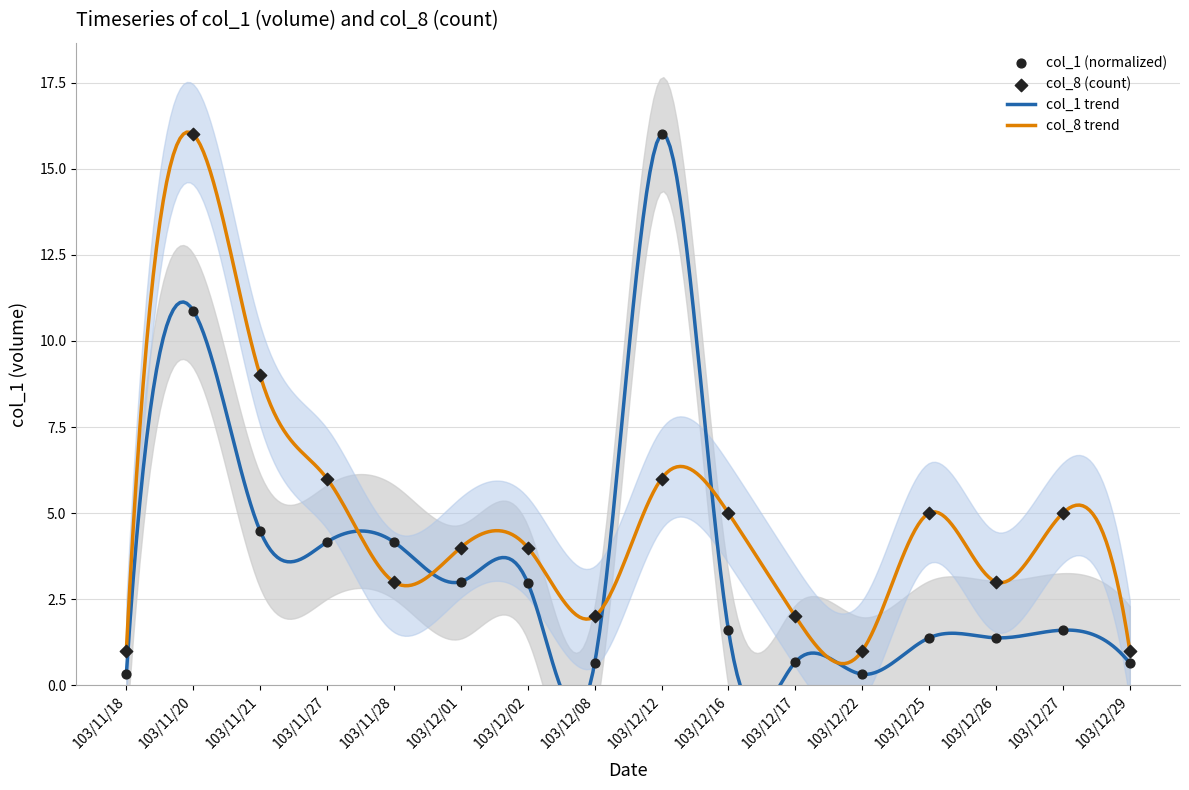

What is the total value across all series at 103/12/01?

7.0